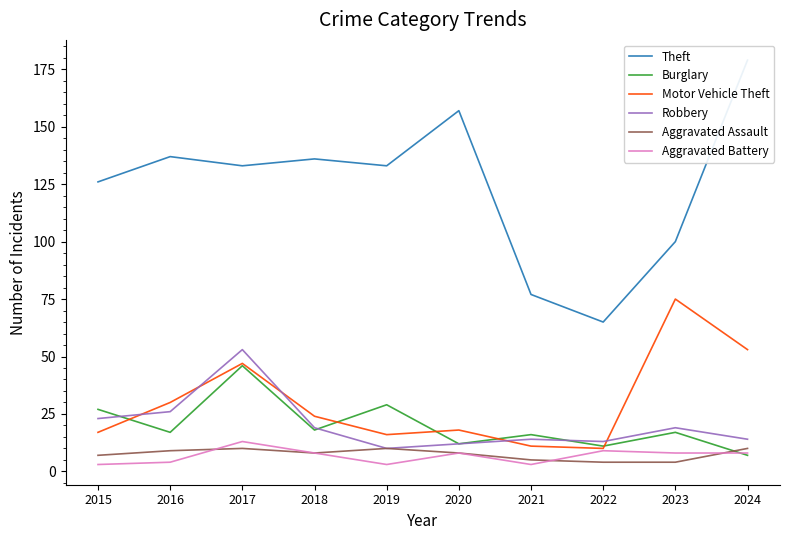

What is the average value of the Theft series?

124